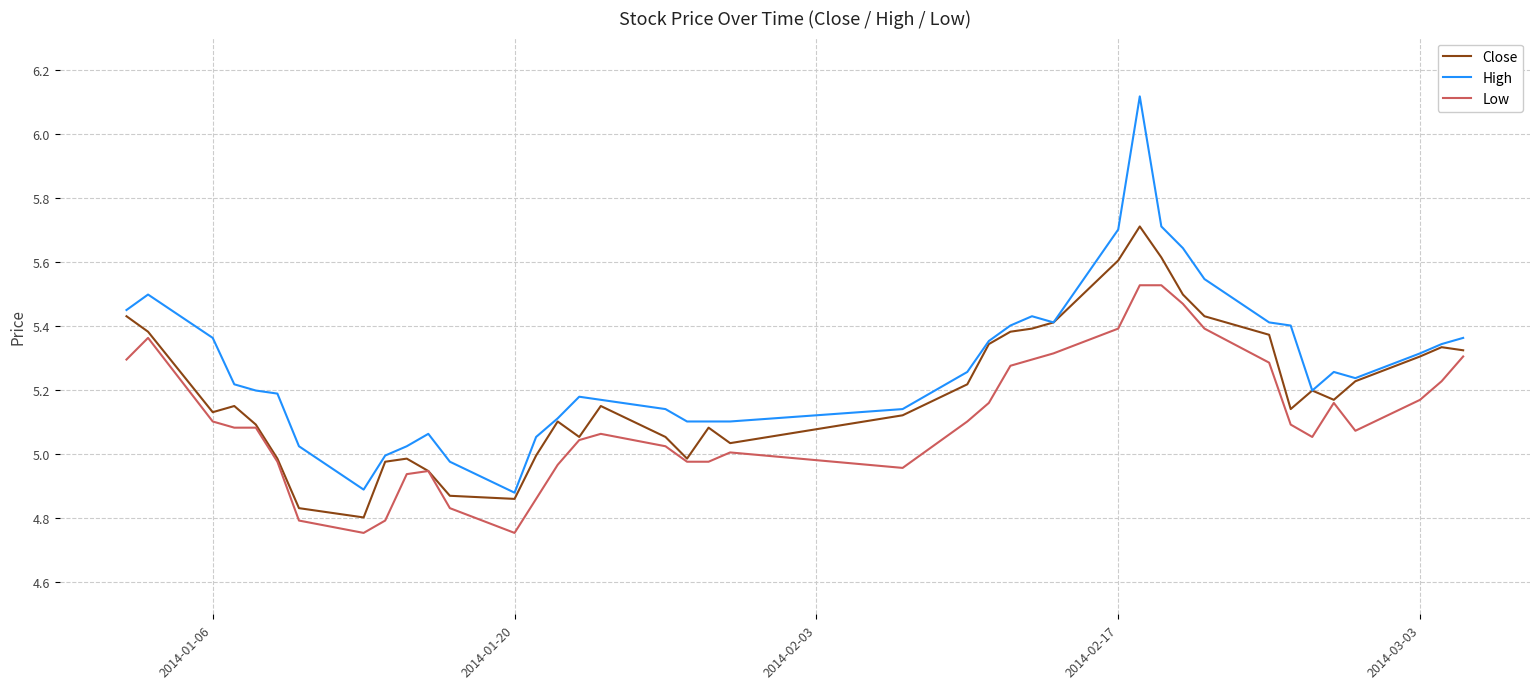

What is the sum of all Low values?

204.4